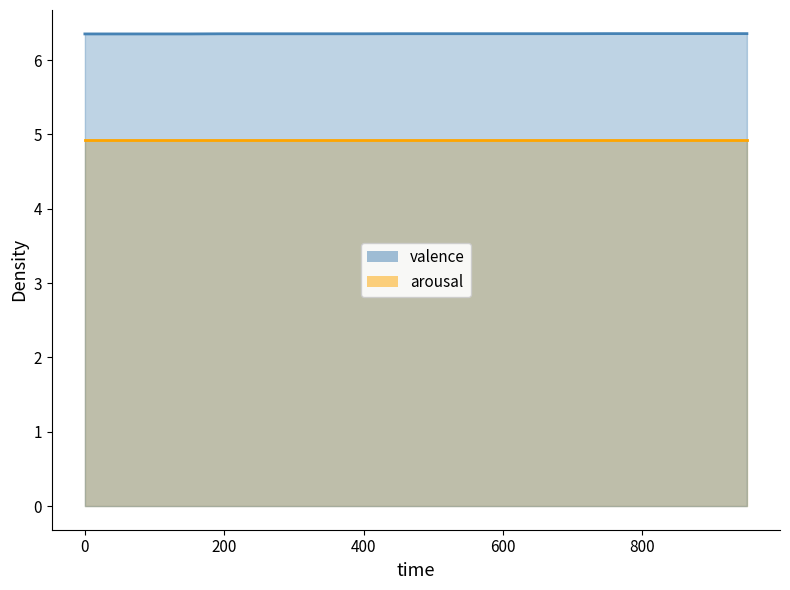

What is the average value?

6.4